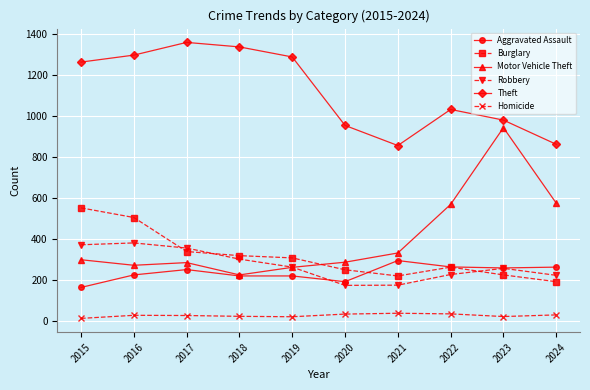

What is the difference between the highest and lowest values at 2018?

1314